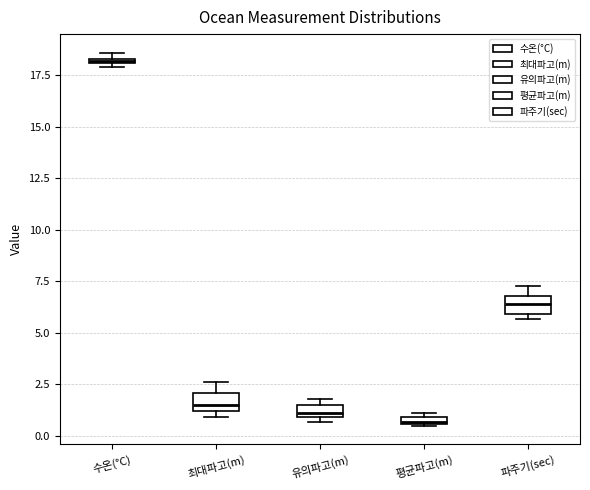

Where is the upper edge of the box for 평균파고(m) on the y-axis? The values are not printed on the chart, so give them approximately, as read against the axis.

1.0